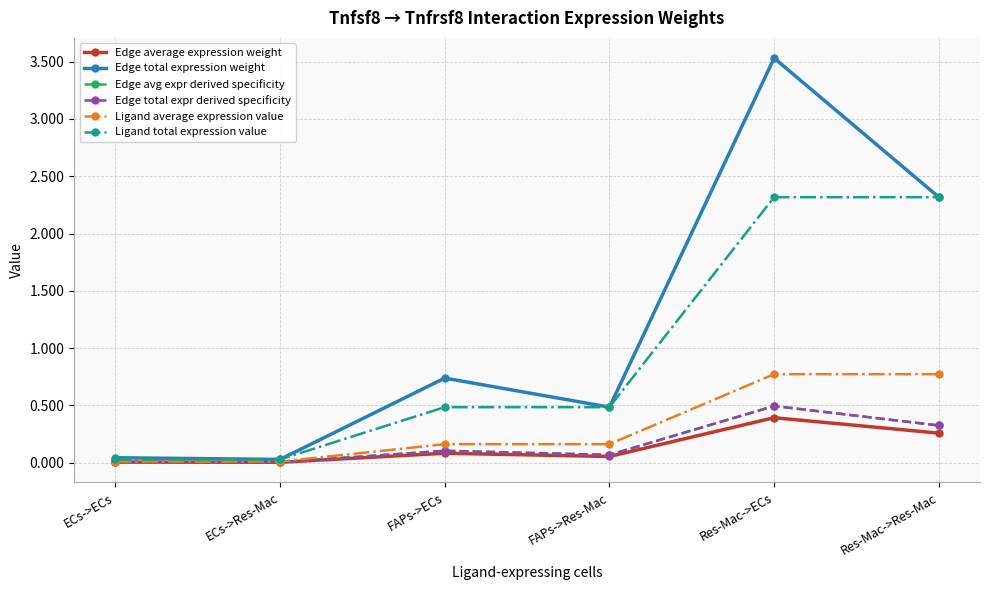

Does the chart have visible grid lines?

Yes